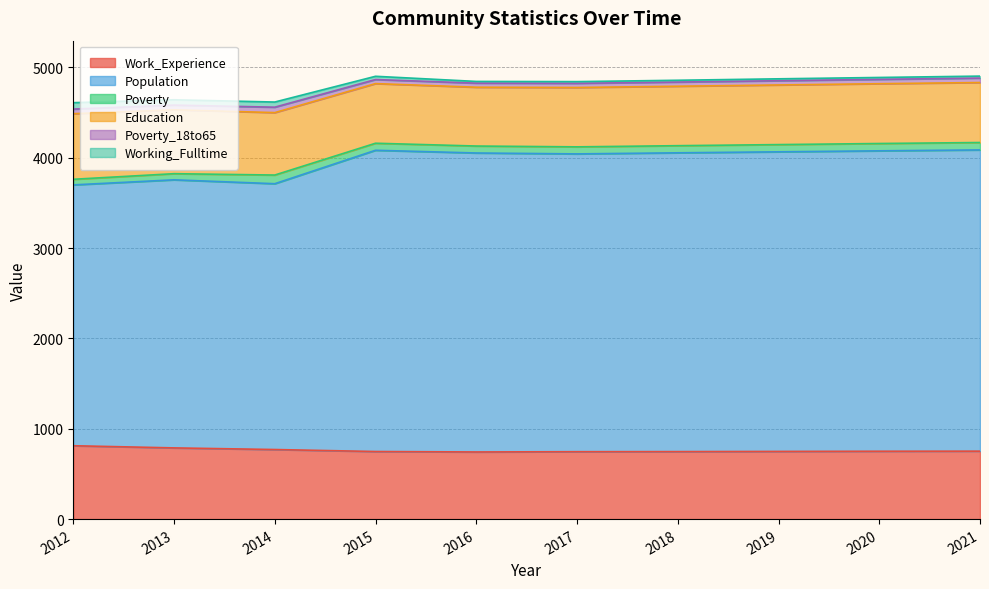

Count the number of data series in this chart.

6